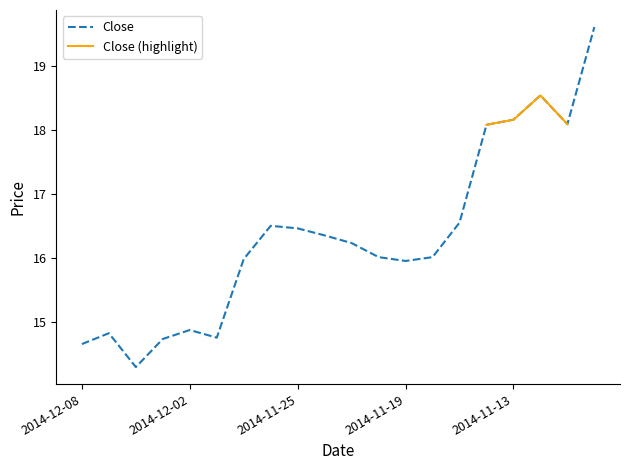

Reading left to right, list all the values displayed in this chart.

14.7	14.8	14.3	14.7	14.9	14.8	16.0	16.5	16.5	16.4	16.2	16.0	15.9	16.0	16.6	18.1	18.2	18.5	18.1	19.6